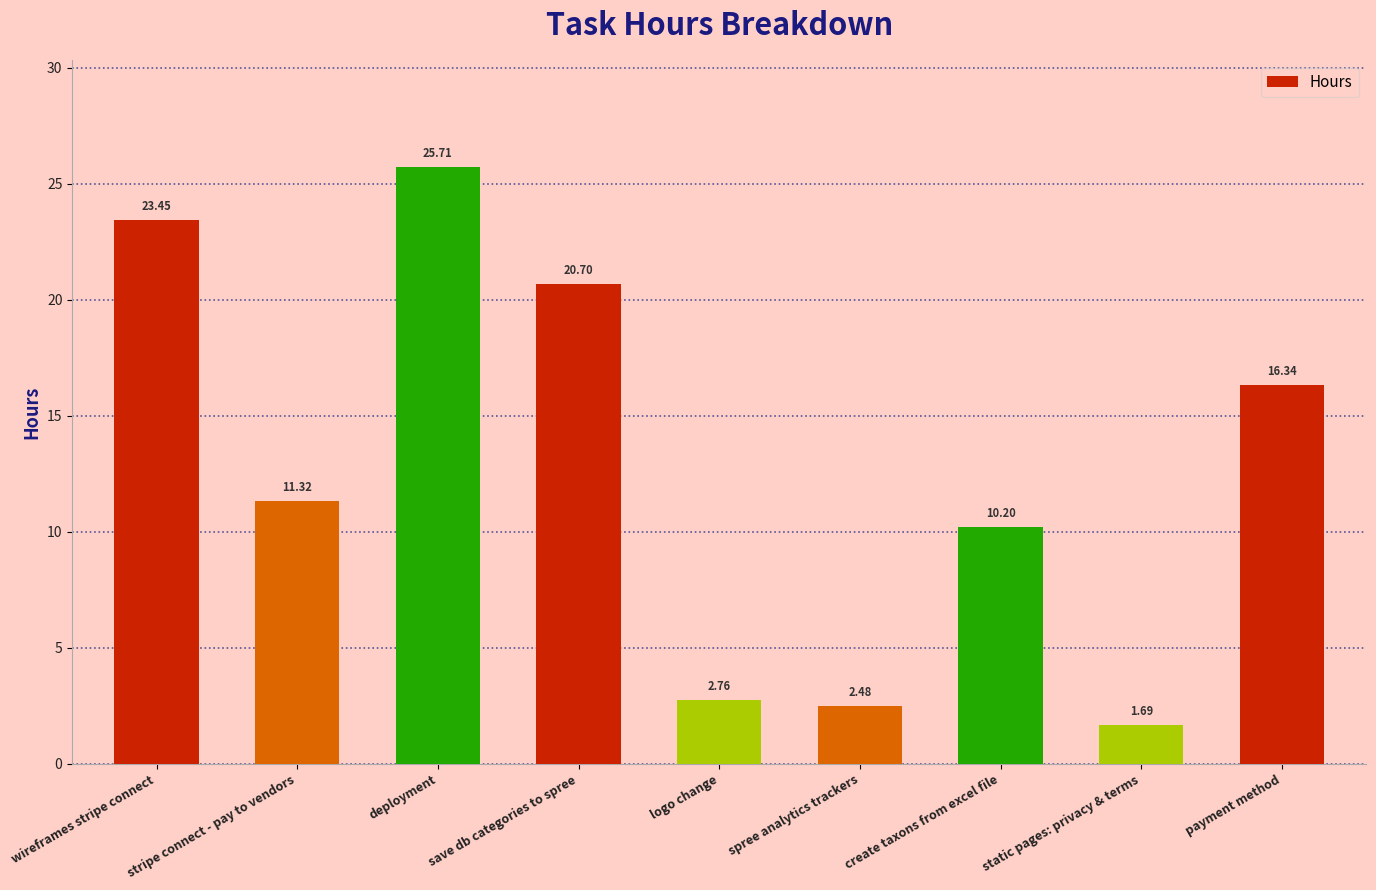

List the labels in order of value, largest first.

deployment, wireframes stripe connect, save db categories to spree, payment method, stripe connect - pay to vendors, create taxons from excel file, logo change, spree analytics trackers, static pages: privacy & terms